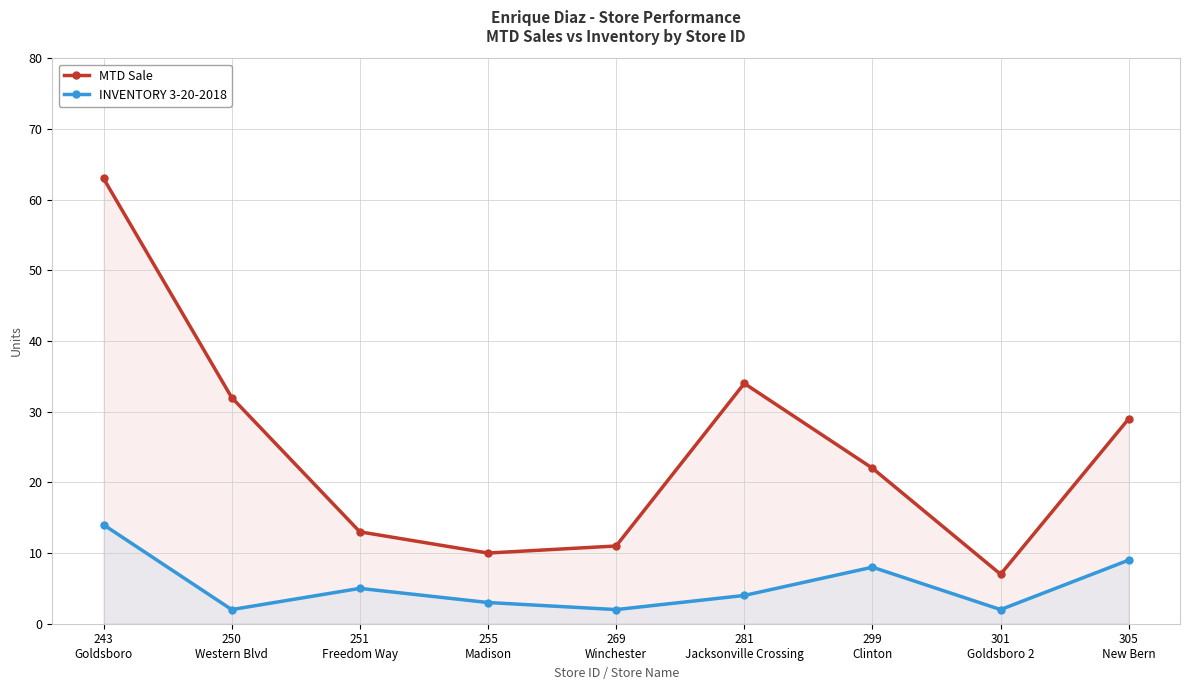

List the labels in order of MTD Sale value, smallest first.

301
Goldsboro 2, 255
Madison, 269
Winchester, 251
Freedom Way, 299
Clinton, 305
New Bern, 250
Western Blvd, 281
Jacksonville Crossing, 243
Goldsboro